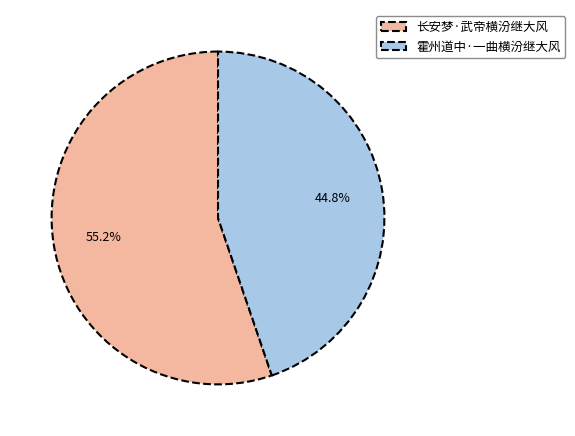

Which category accounts for the majority?

长安梦·武帝横汾继大风